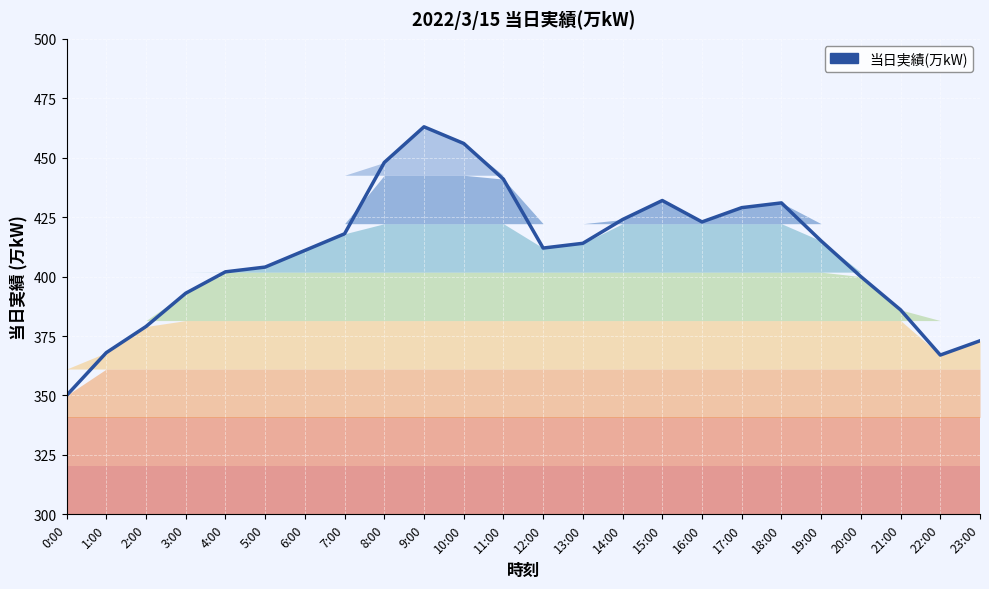

What is the average value?

410